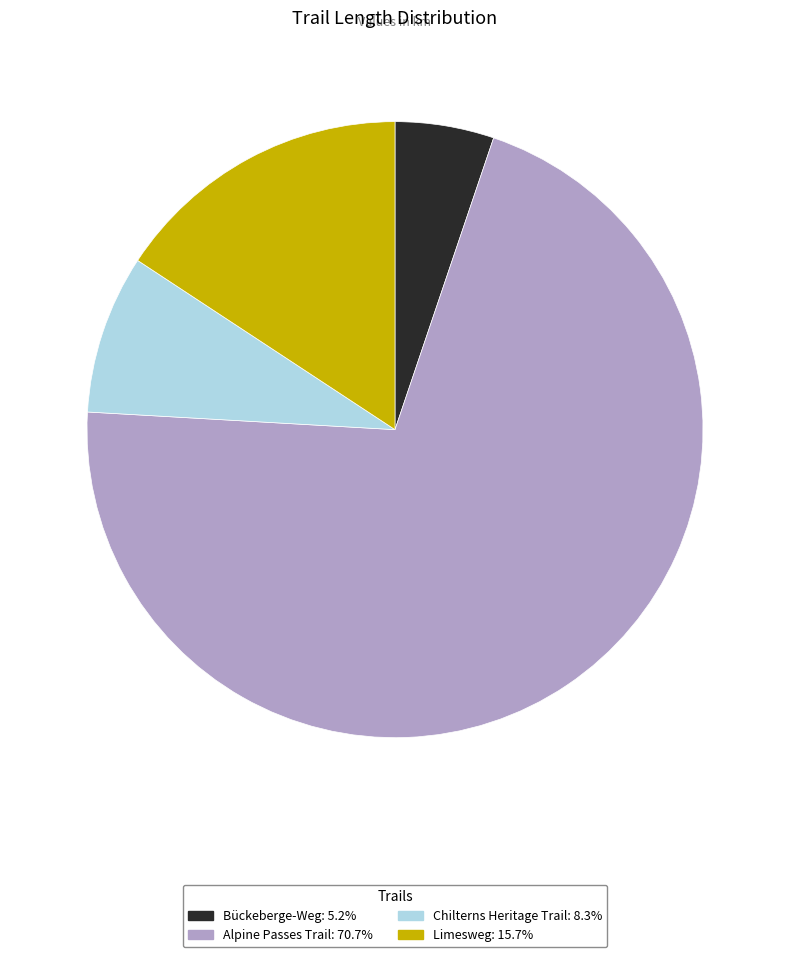

Count the number of slices in the pie.

4